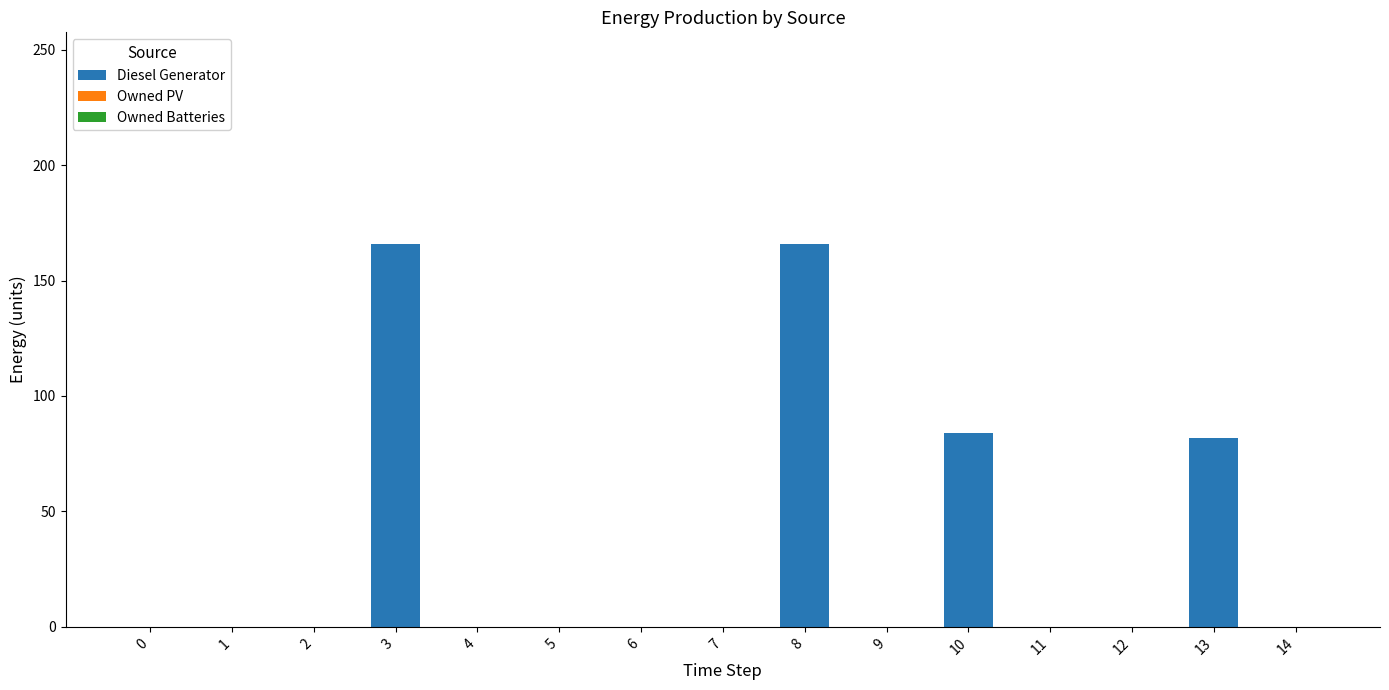

True or false: the data shows 70.2 at 12.

False